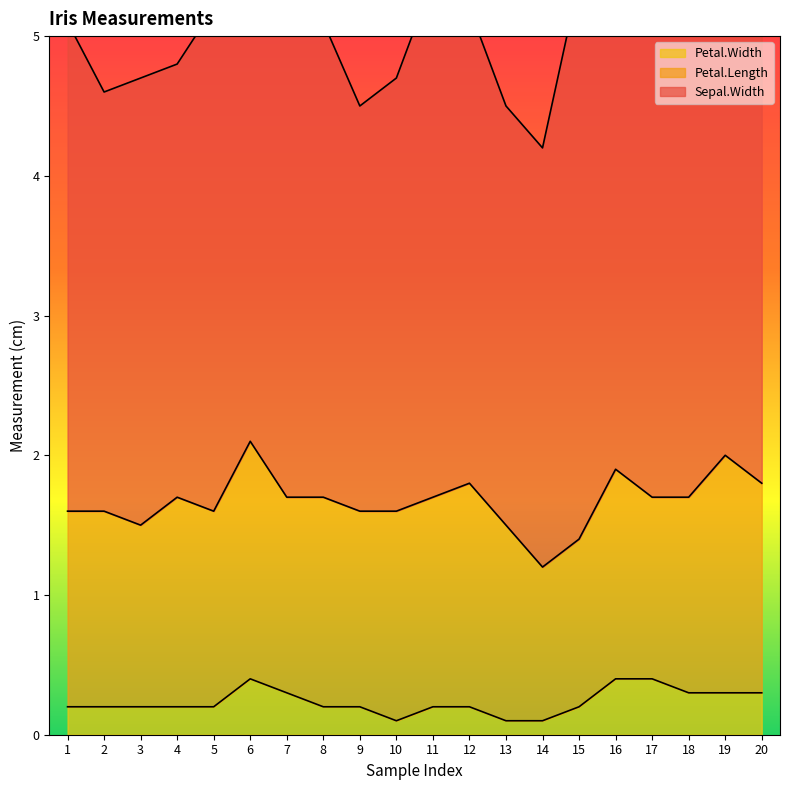

Reading right to left, extract all data points from this chart.

Petal.Length: 20=1.5	19=1.7	18=1.4	17=1.3	16=1.5	15=1.2	14=1.1	13=1.4	12=1.6	11=1.5	10=1.5	9=1.4	8=1.5	7=1.4	6=1.7	5=1.4	4=1.5	3=1.3	2=1.4	1=1.4
Sepal.Width: 20=3.8	19=3.8	18=3.5	17=3.9	16=4.4	15=4.0	14=3.0	13=3.0	12=3.4	11=3.7	10=3.1	9=2.9	8=3.4	7=3.4	6=3.9	5=3.6	4=3.1	3=3.2	2=3.0	1=3.5
Petal.Width: 20=0.3	19=0.3	18=0.3	17=0.4	16=0.4	15=0.2	14=0.1	13=0.1	12=0.2	11=0.2	10=0.1	9=0.2	8=0.2	7=0.3	6=0.4	5=0.2	4=0.2	3=0.2	2=0.2	1=0.2